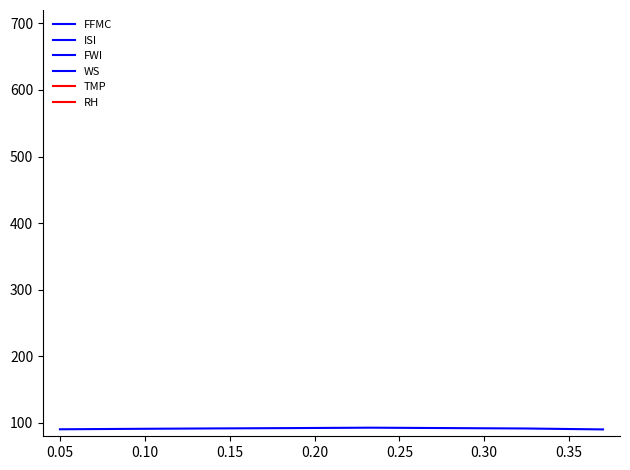

Is it true that ISI equals 54.6 at 0.20?

True